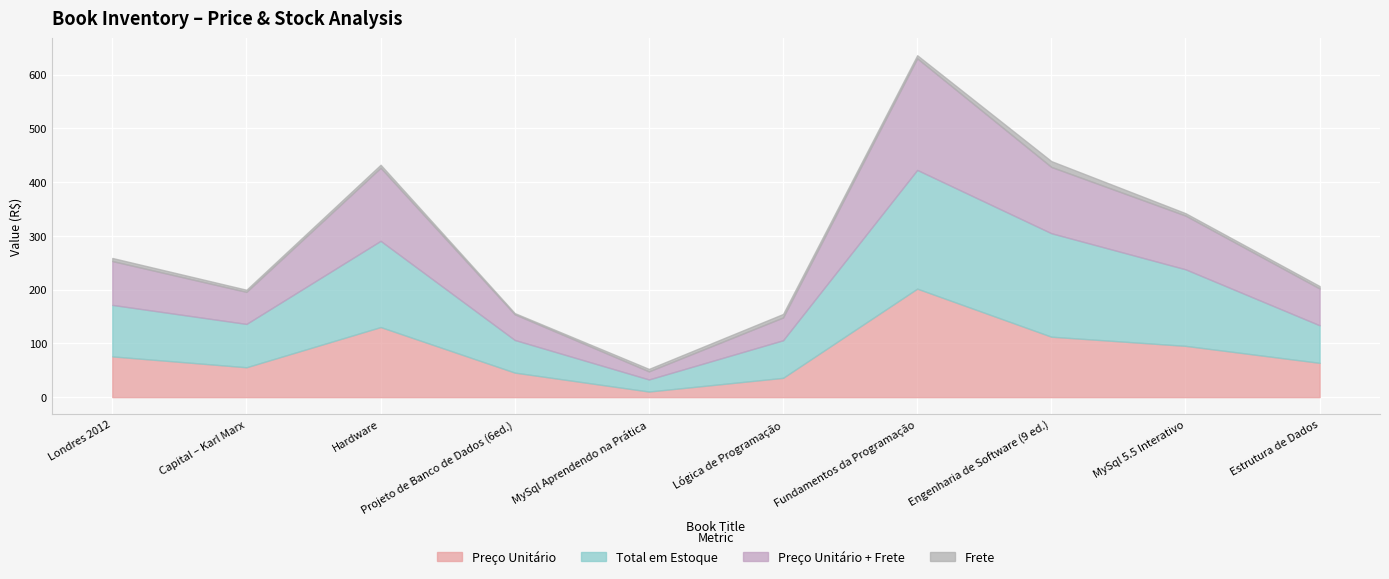

The Preço Unitário + Frete series shows 102.9 at Fundamentos da Programação. True or false?

False